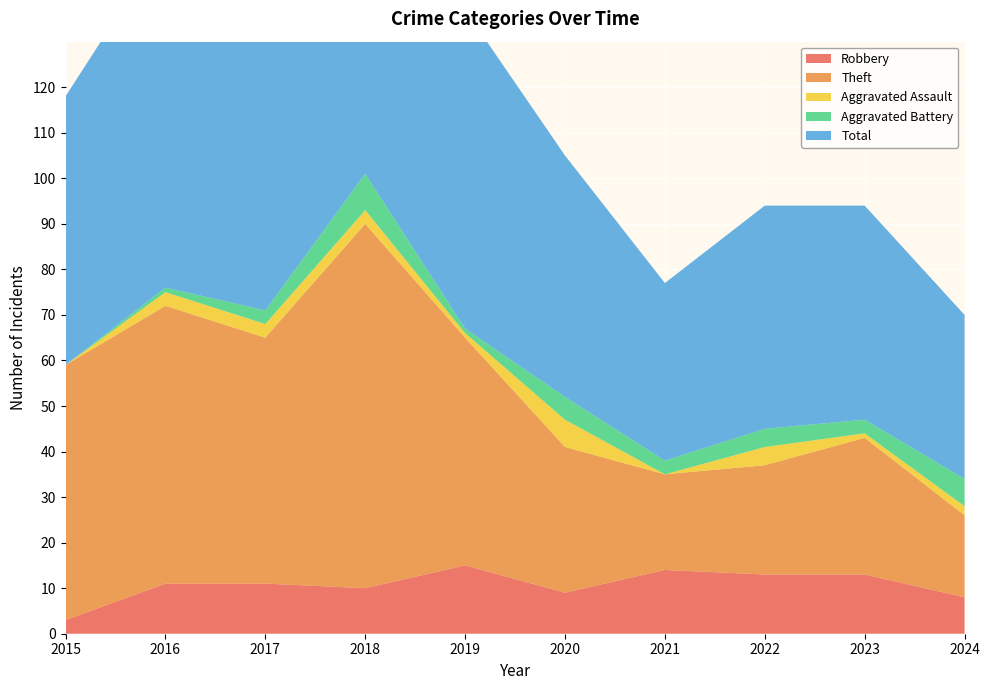

Reading left to right, list all the values displayed in this chart.

Robbery: 3	11	11	10	15	9	14	13	13	8
Theft: 56	61	54	80	50	32	21	24	30	18
Aggravated Assault: 0	3	3	3	1	6	0	4	1	2
Aggravated Battery: 0	1	3	8	1	5	3	4	3	6
Total: 59	76	71	101	70	53	39	49	47	36